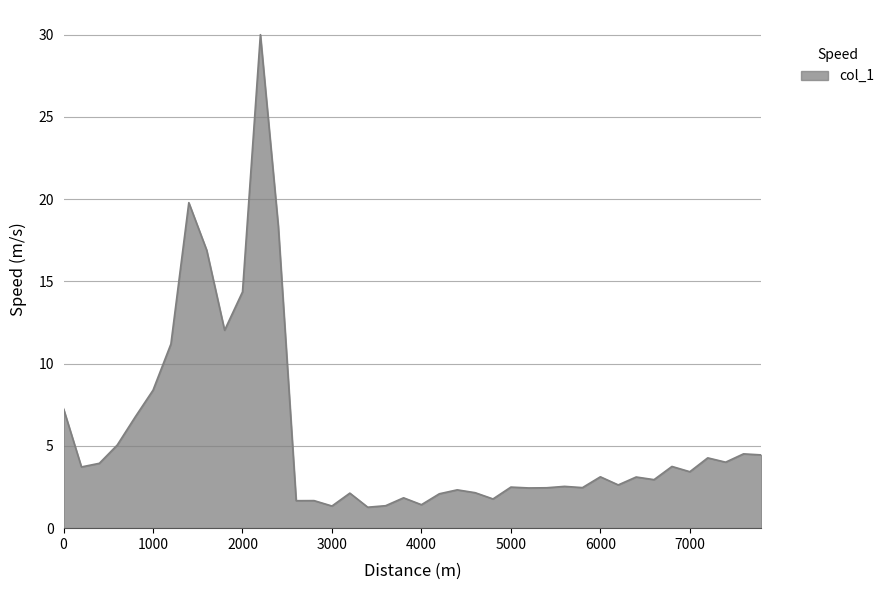

What is the smallest value displayed?

1.3